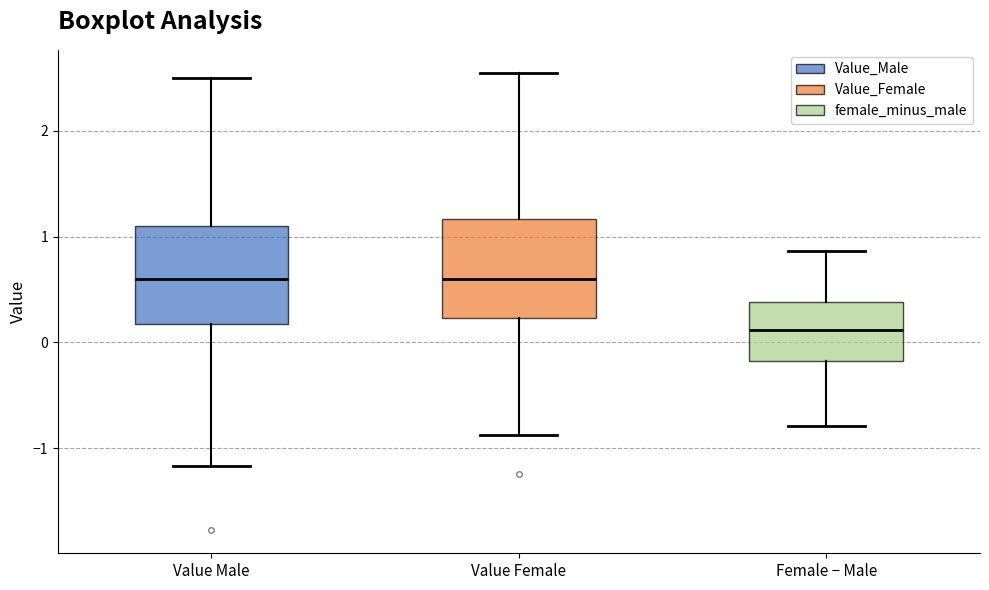

Reading left to right, transcribe this box plot: for each box, give where its median line is, the range the box spans, and where its two whiskers end, as read against the y-axis. The values are not printed on the chart, so give them approximately, as read against the axis.

Value Male: median 0.6, box 0.2 to 1.1, whiskers -1.2 to 2.5
Value Female: median 0.6, box 0.2 to 1.2, whiskers -0.9 to 2.6
Female − Male: median 0.1, box -0.2 to 0.4, whiskers -0.8 to 0.9